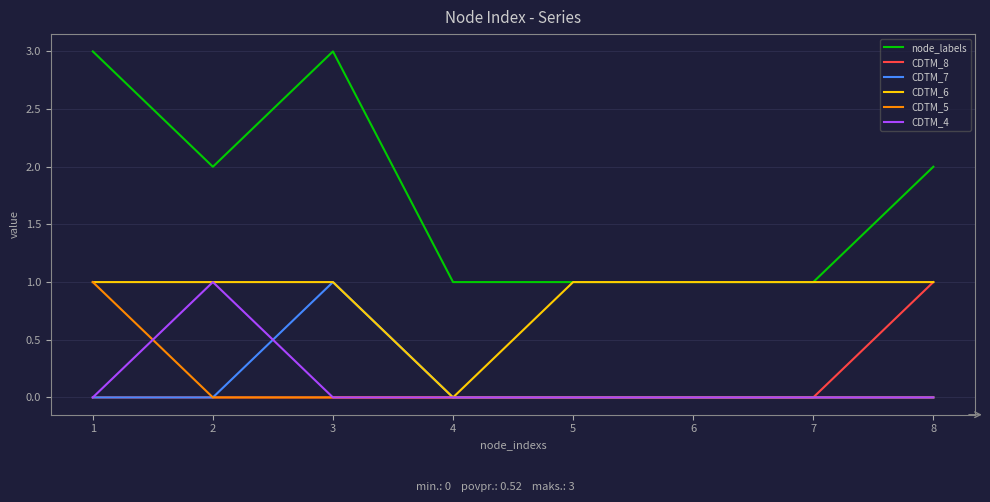

What is the greatest value displayed?

3